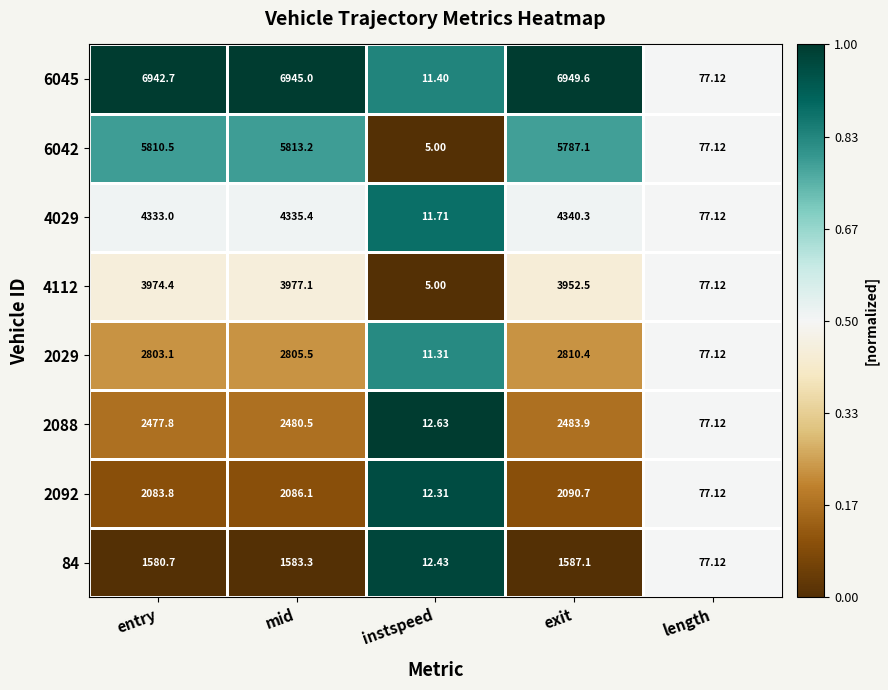

Count the number of categories in the chart.

5